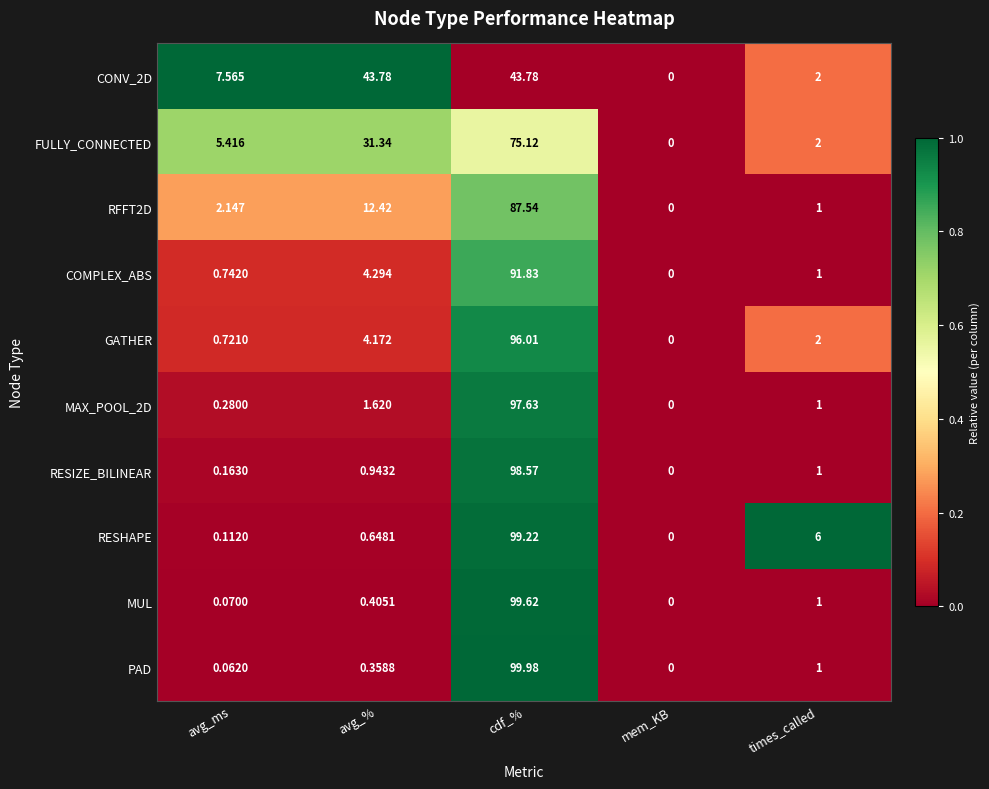

Which series has the widest spread of values?

PAD